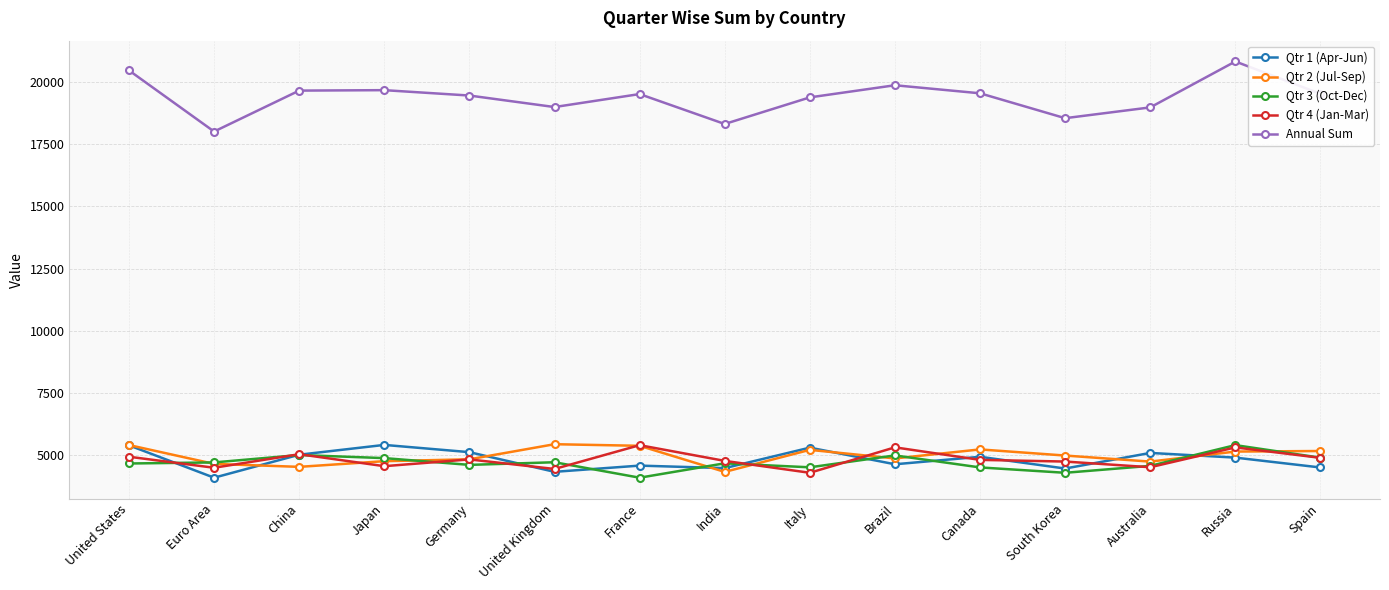

True or false: Annual Sum and Qtr 1 (Apr-Jun) cross at least once.

False